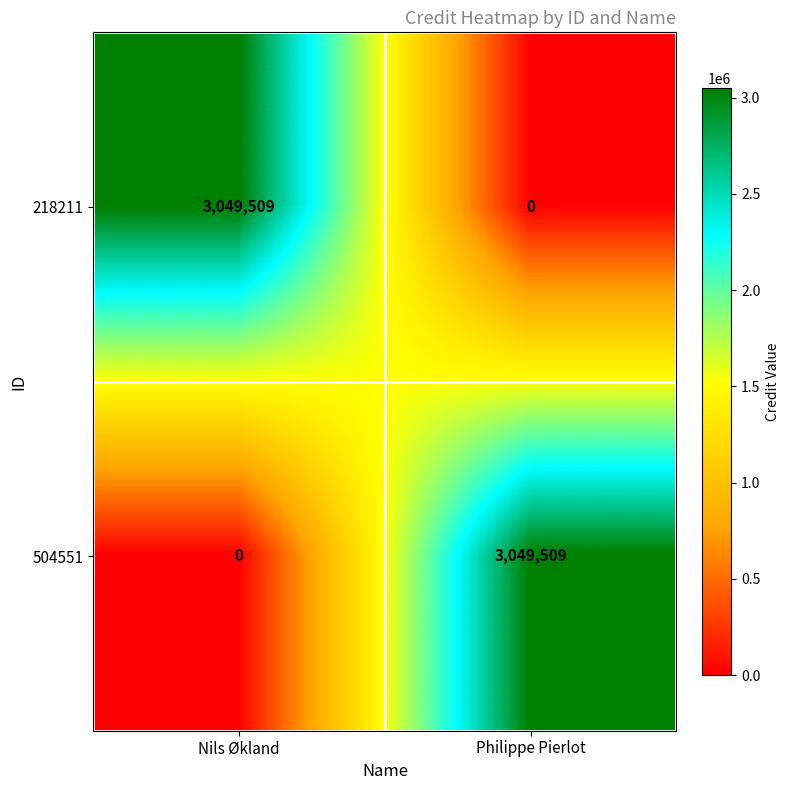

Is the value of 504551 at Nils Økland greater than the value of 218211 at Nils Økland?

No